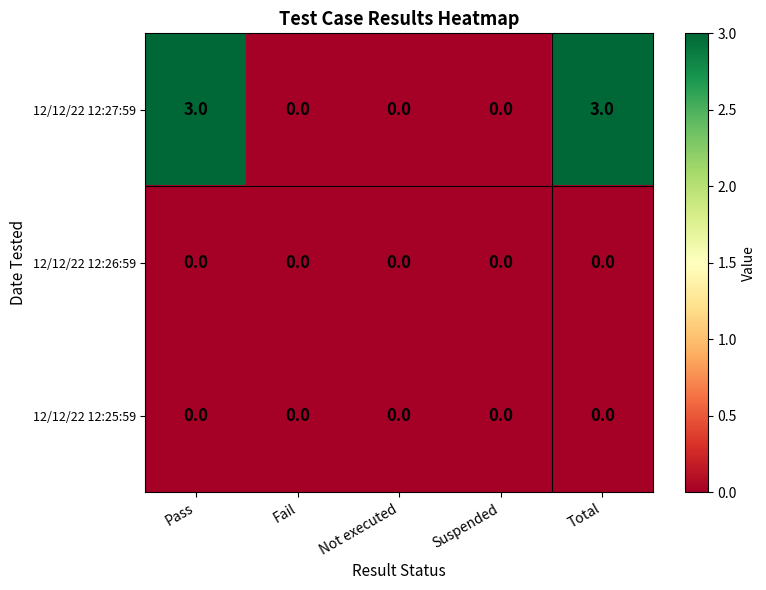

Which series has the largest total across all categories?

12/12/22 12:27:59